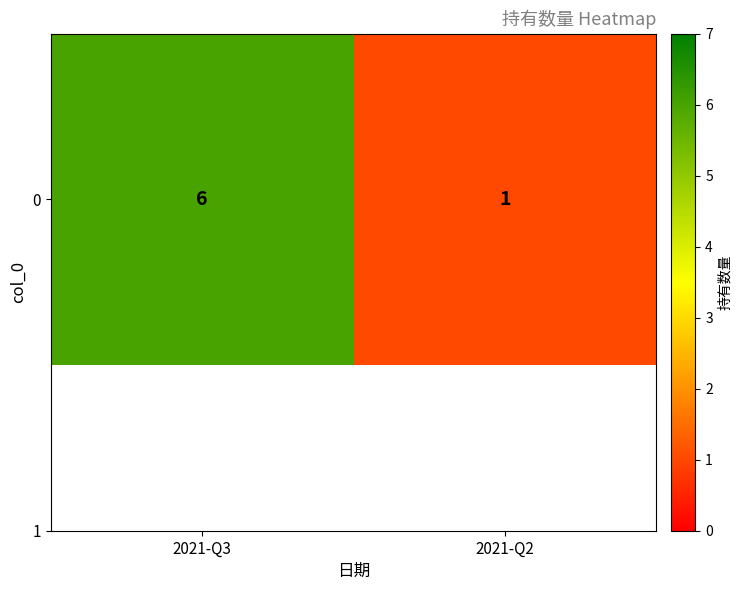

What is the difference between the maximum and minimum values?

5